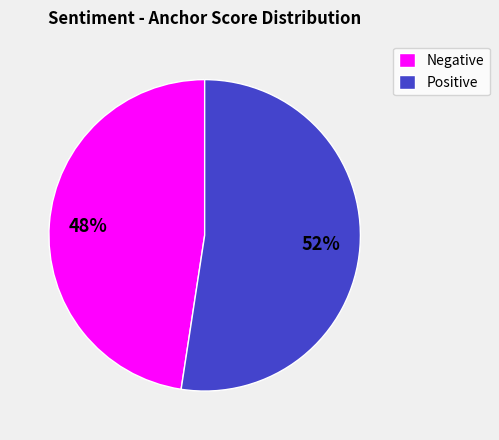

To the nearest percent, what is the average slice percentage?

50%